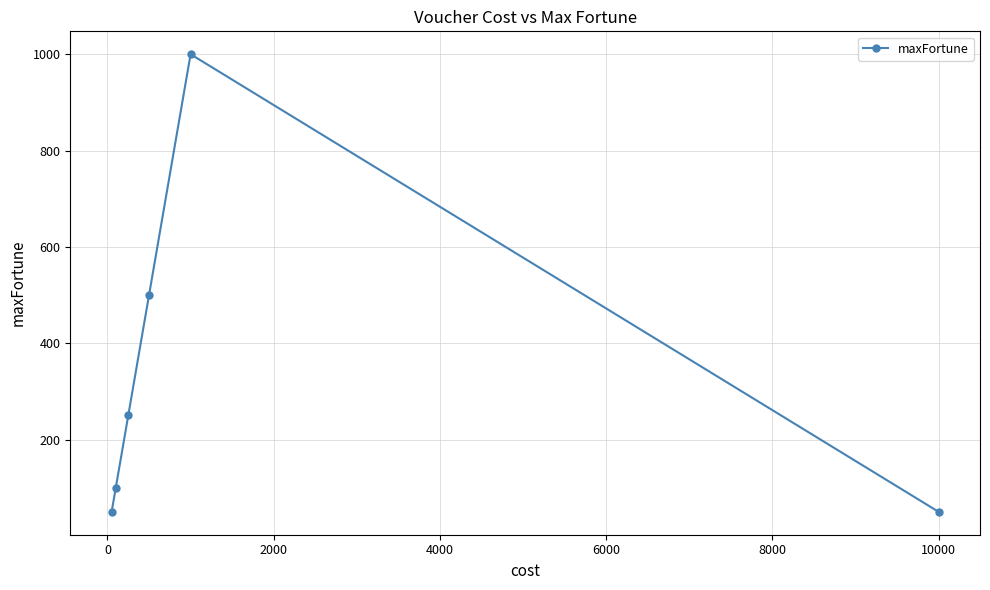

How many categories are shown in the chart?

6